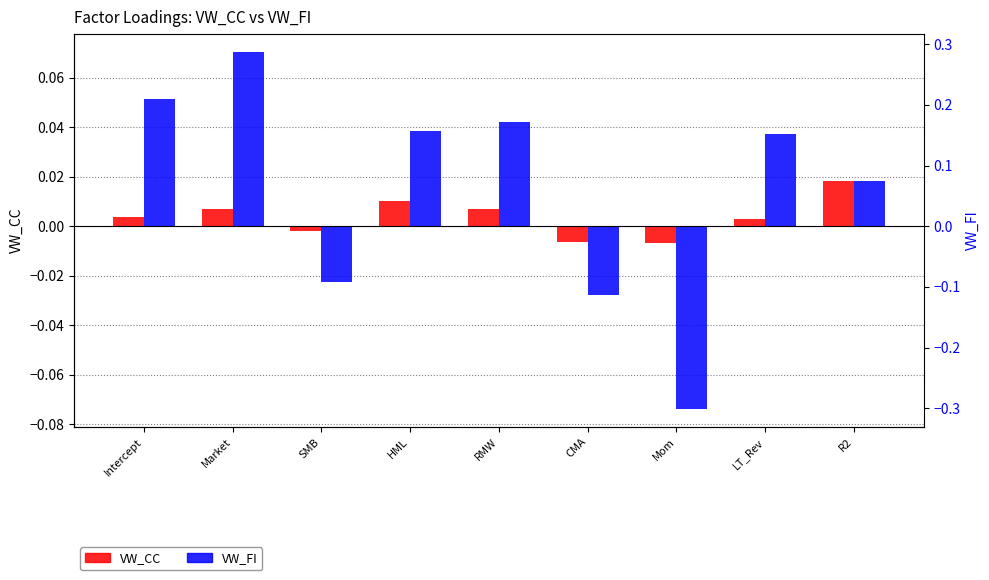

Is the value of VW_FI at CMA greater than the value of VW_CC at Intercept?

No